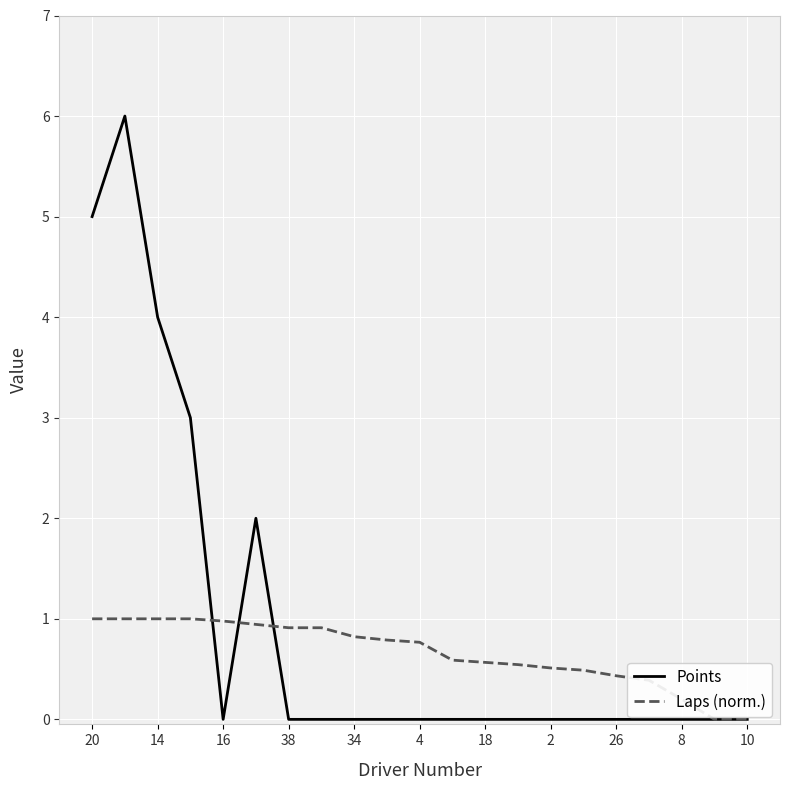

What is the maximum value for Points?

6.0